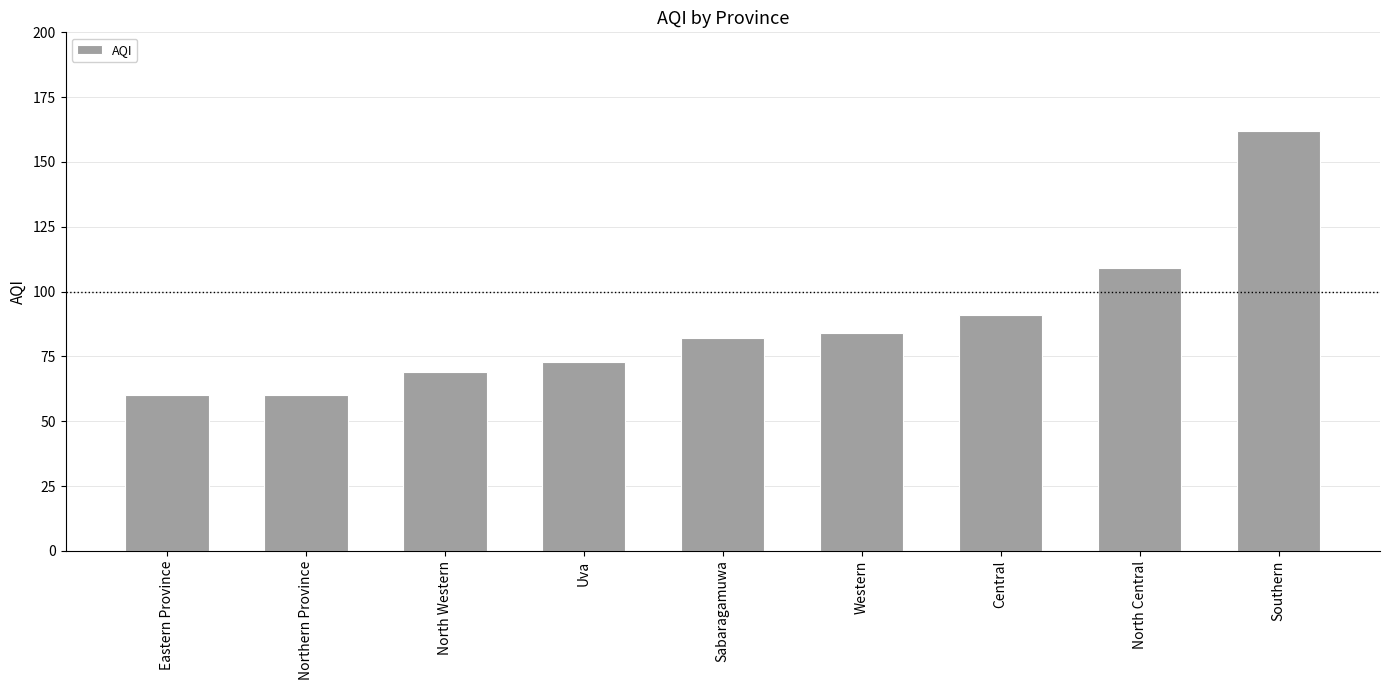

What is the label of the 2nd bar from the left?

Northern Province